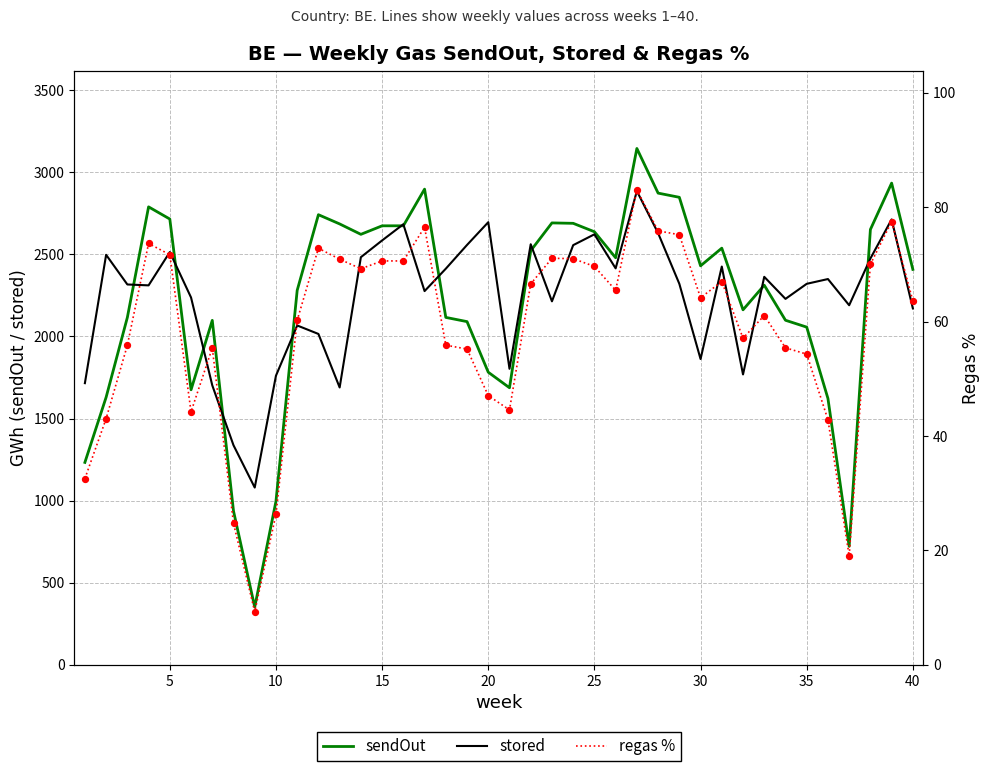

Which series contains the highest Y value?

sendOut